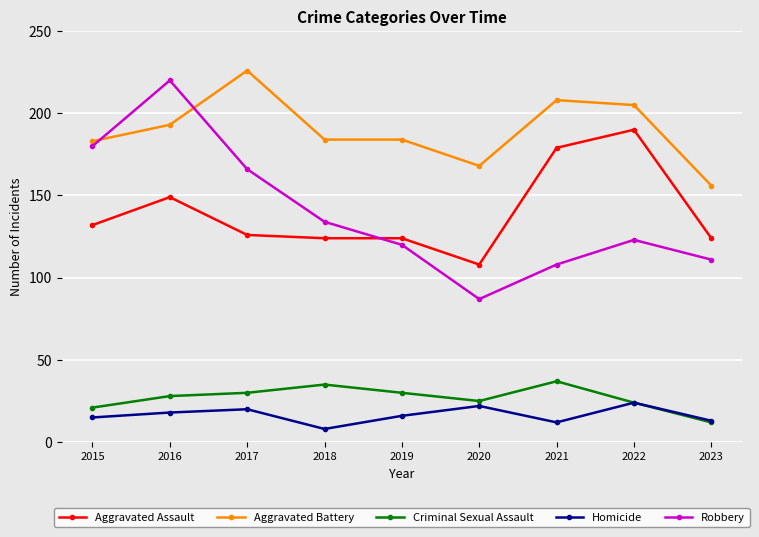

The Robbery series shows 87 at 2020. True or false?

True